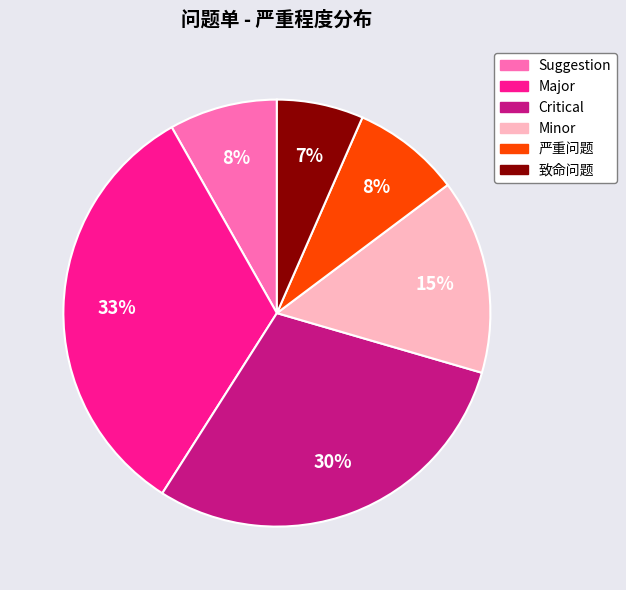

How many segments does this pie chart have?

6